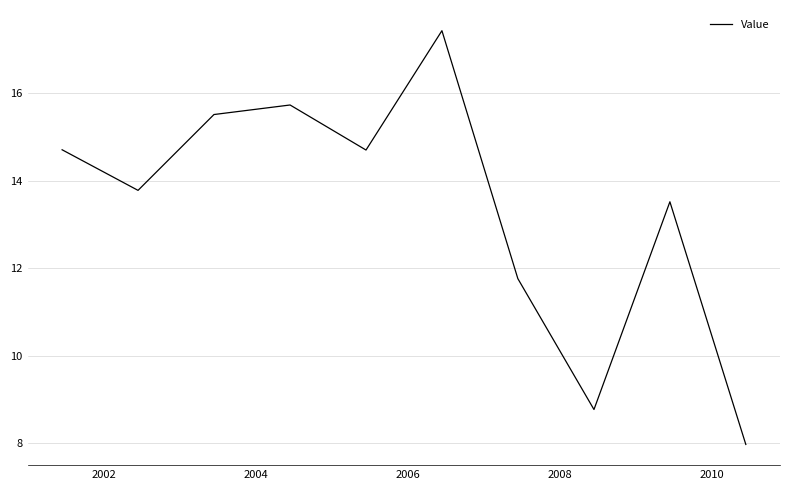

What is the difference between the maximum and minimum values?

9.5